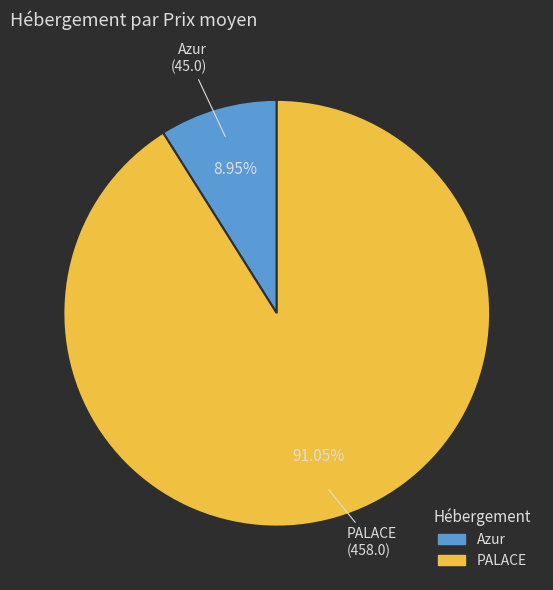

Which has a higher value, PALACE or Azur?

PALACE